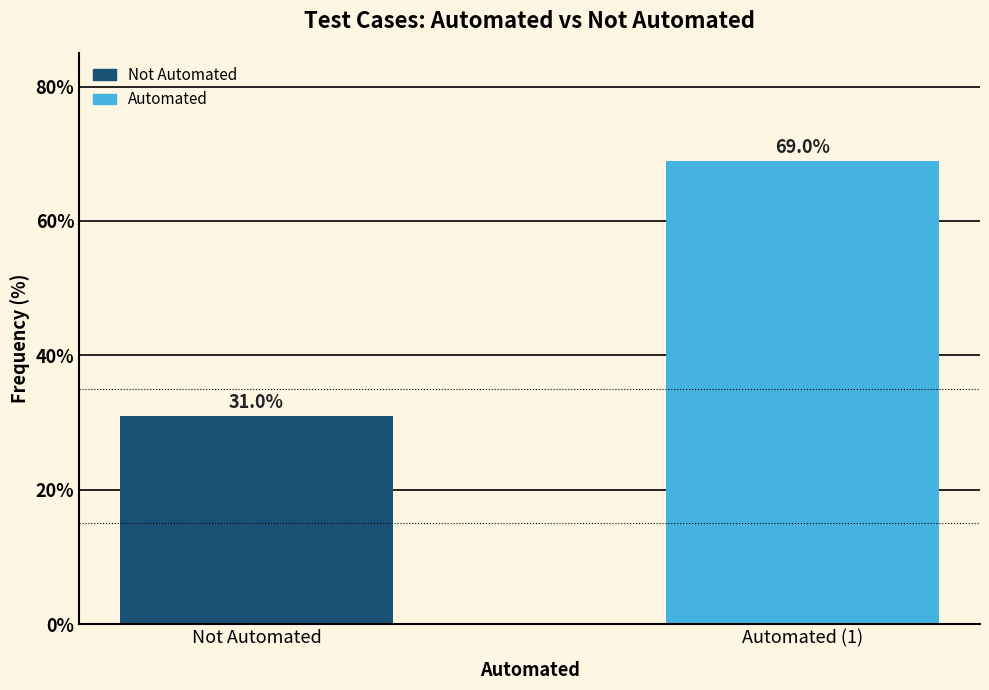

Reading left to right, list all the values displayed in this chart.

Not Automated=31.0	Automated (1)=69.0